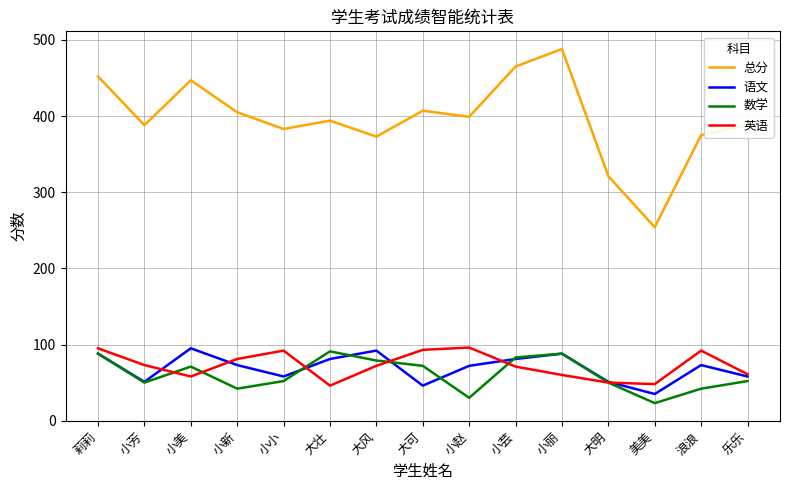

Which label corresponds to the largest value in the chart?

小丽